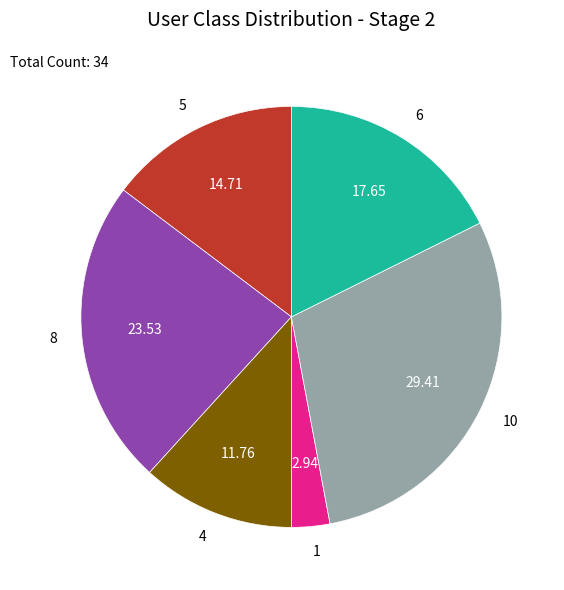

True or false: 6 accounts for 13% of the total.

False